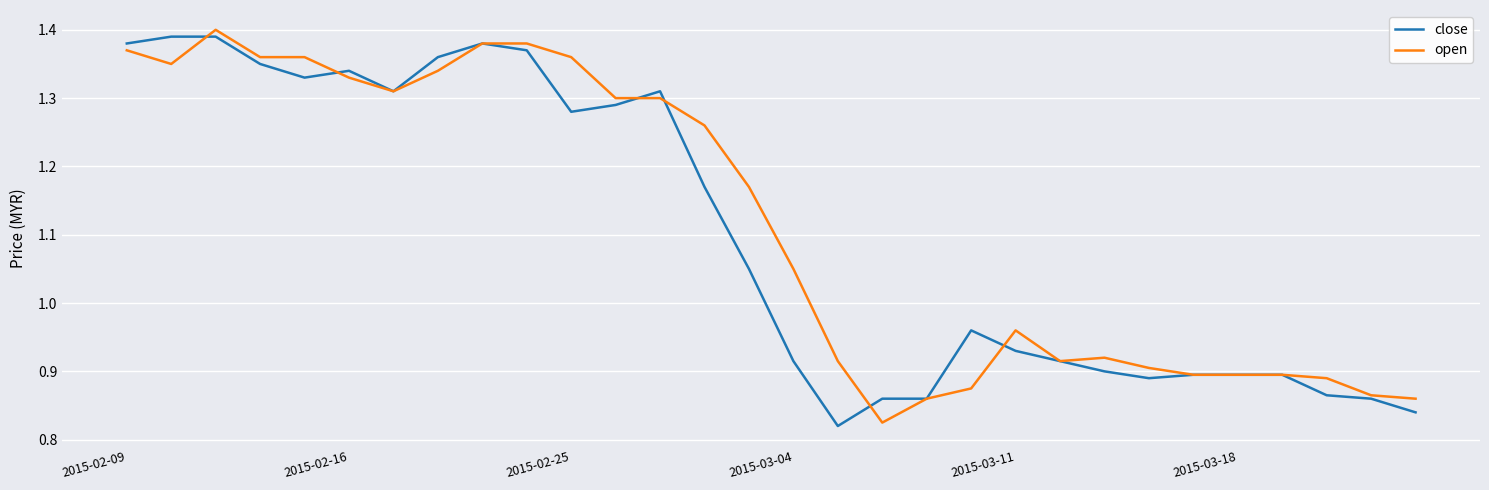

What are all the series names shown in the legend?

close, open